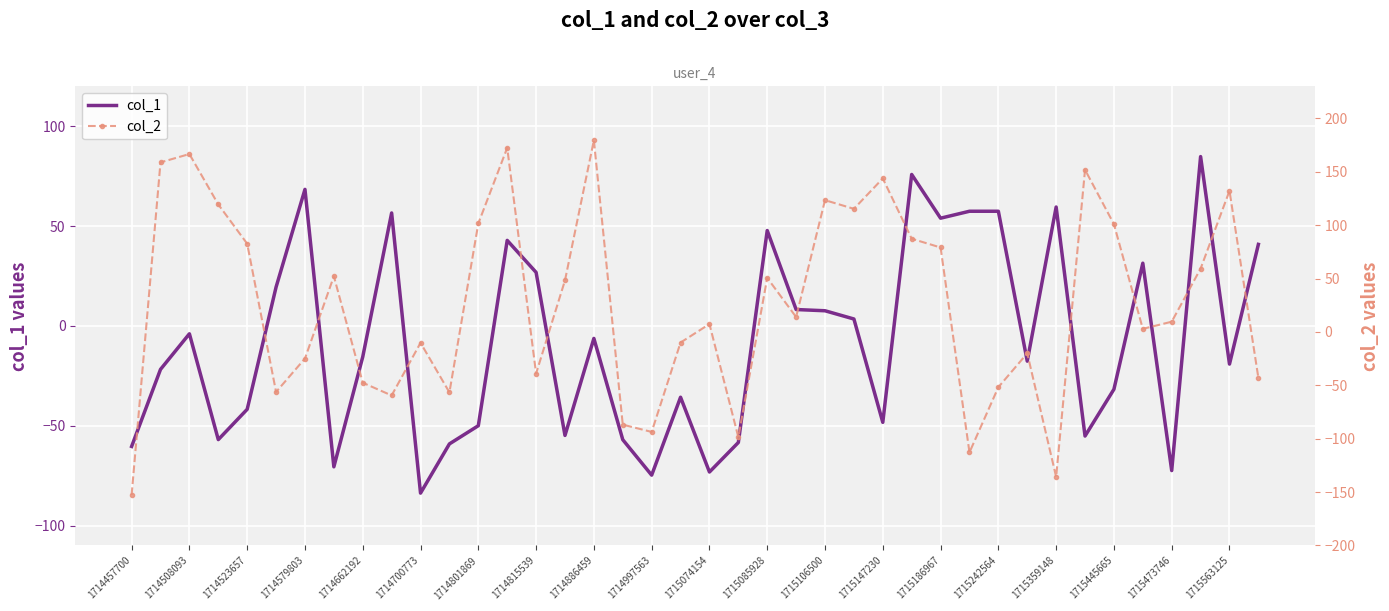

Which series has the largest range (max minus min)?

col_2